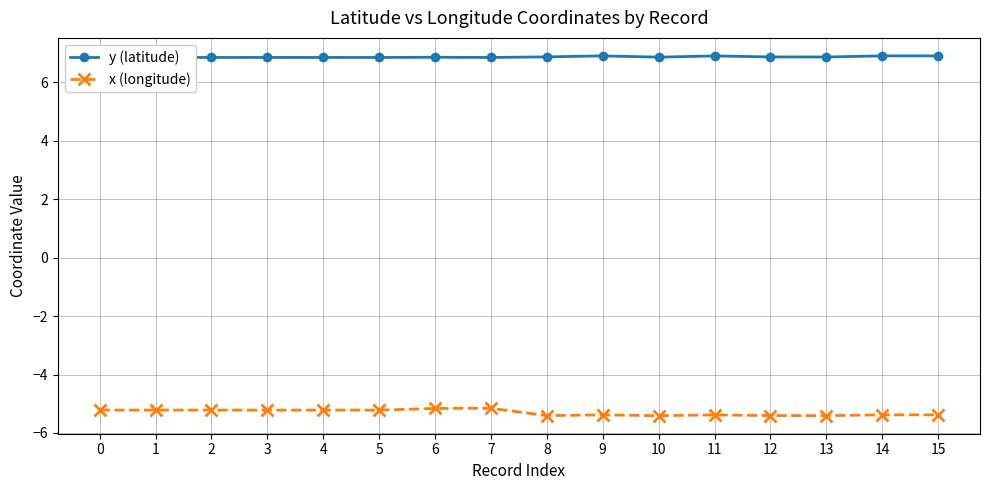

Is it true that y (latitude) equals 3.5 at 10?

False